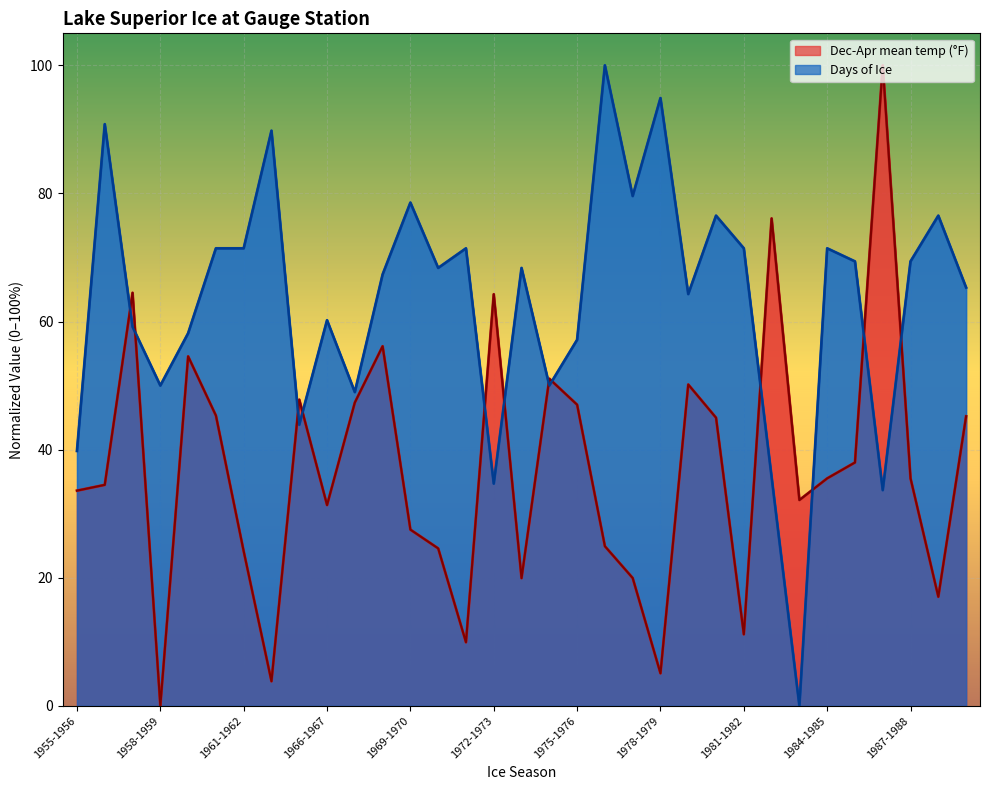

Does the chart display data point markers on the line(s)?

No